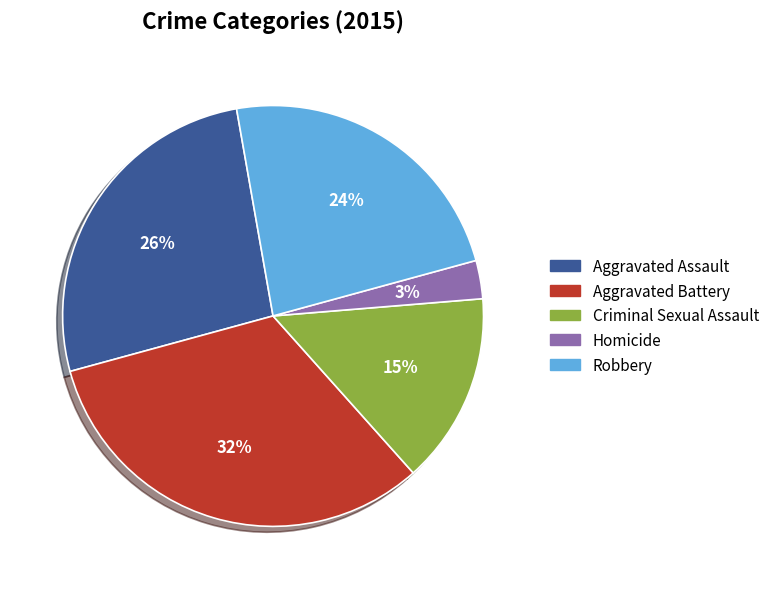

Which slice is the largest?

Aggravated Battery